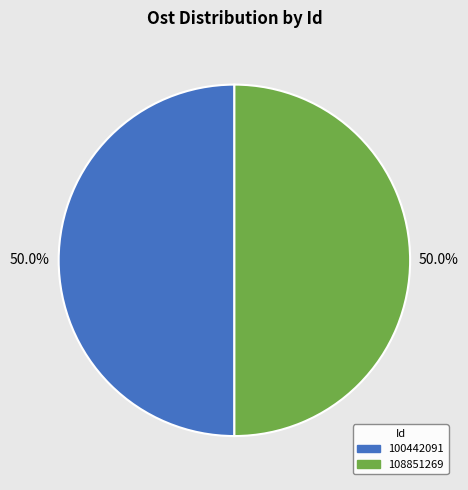

What is the total percentage of 108851269 and 100442091?

100.0%